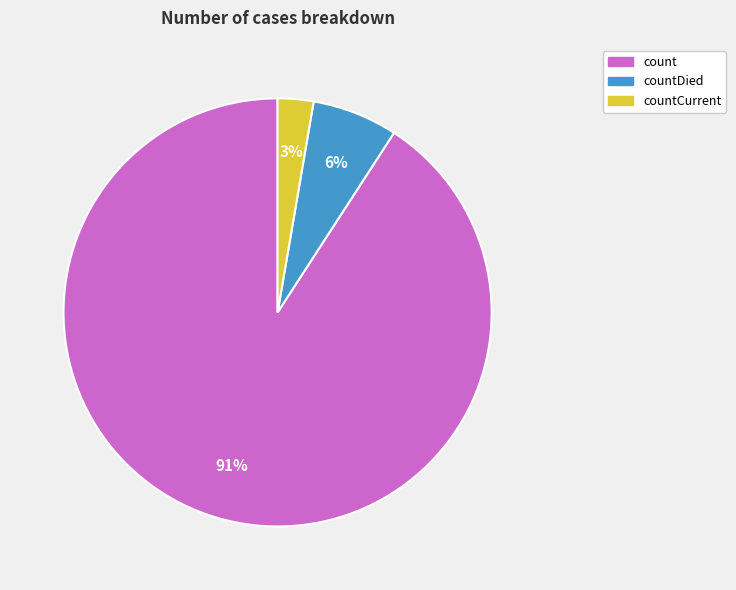

To the nearest percent, what is the difference between the largest and smallest slice percentages?

88%